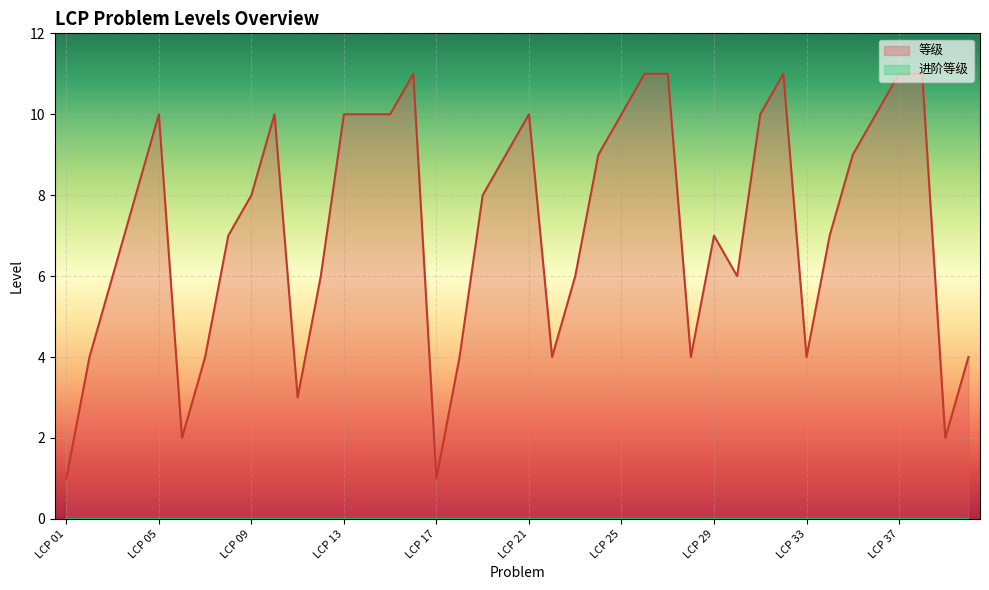

Between LCP 23 and LCP 33, which is larger?

LCP 23